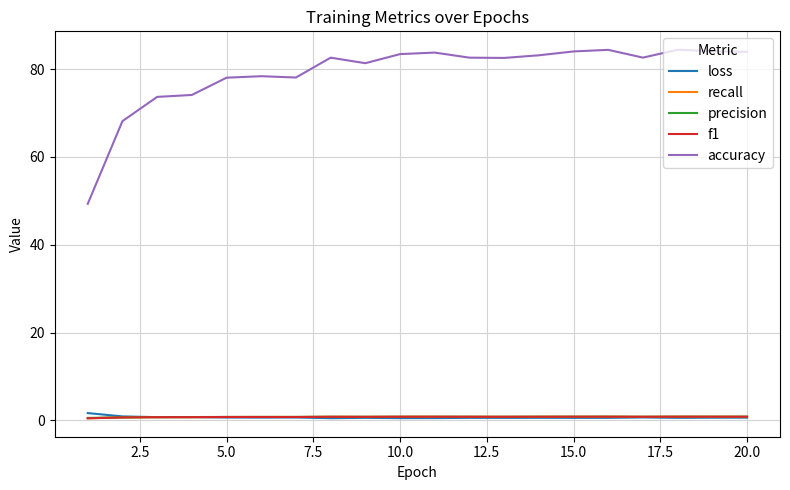

What is the highest value of the accuracy series?

84.4